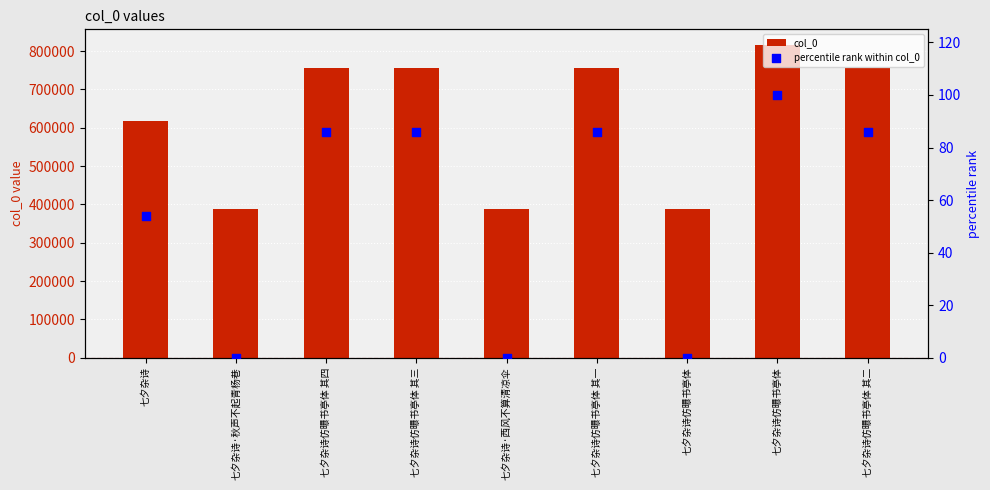

What are all the series names shown in the legend?

col_0, percentile rank within col_0